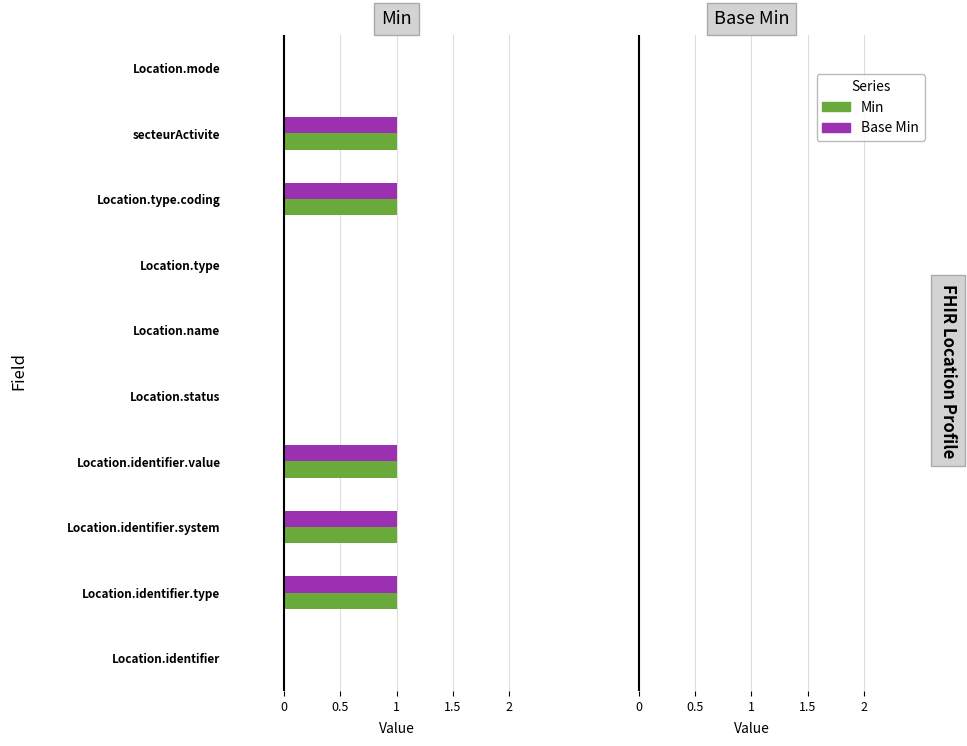

True or false: Min has a value of 0 at Location.status.

True